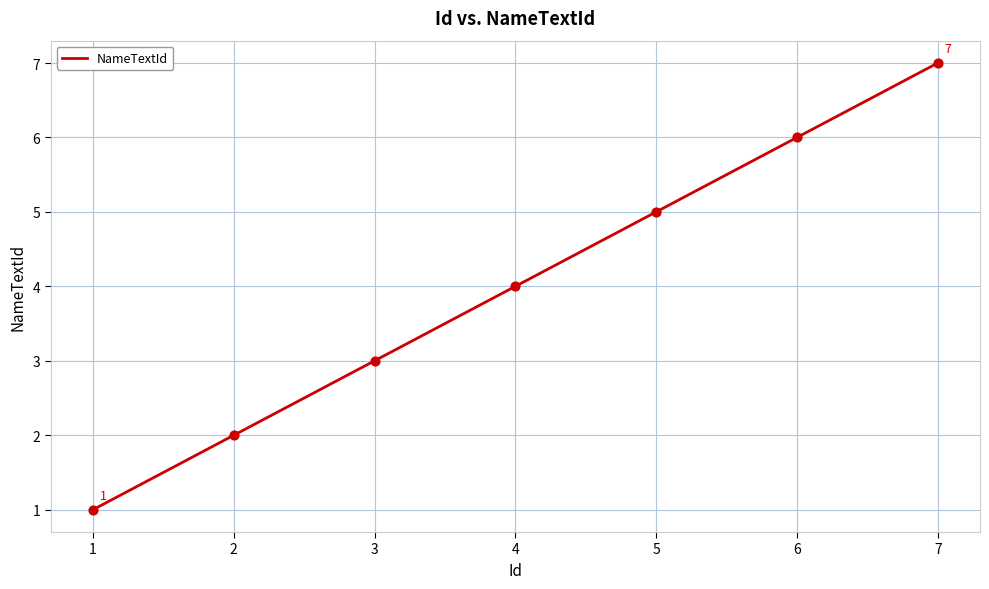

Which has a higher value, 6 or 3?

6